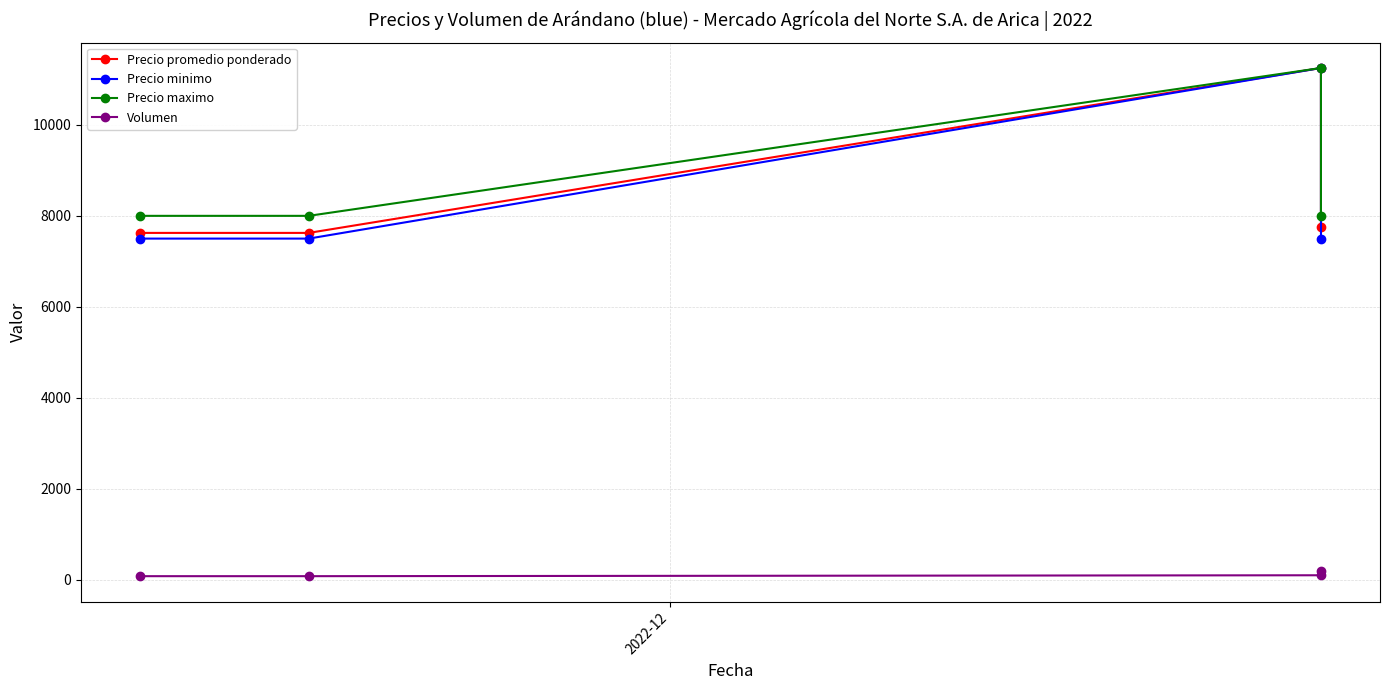

Which series has the widest spread of values?

Precio minimo